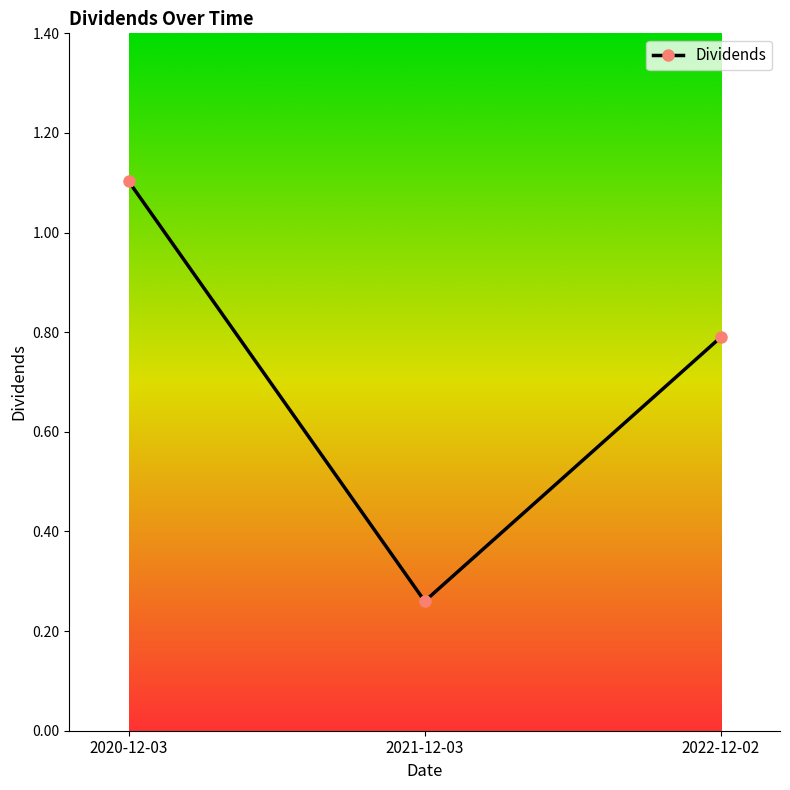

The chart shows a value of 0.2 at 2022-12-02. True or false?

False